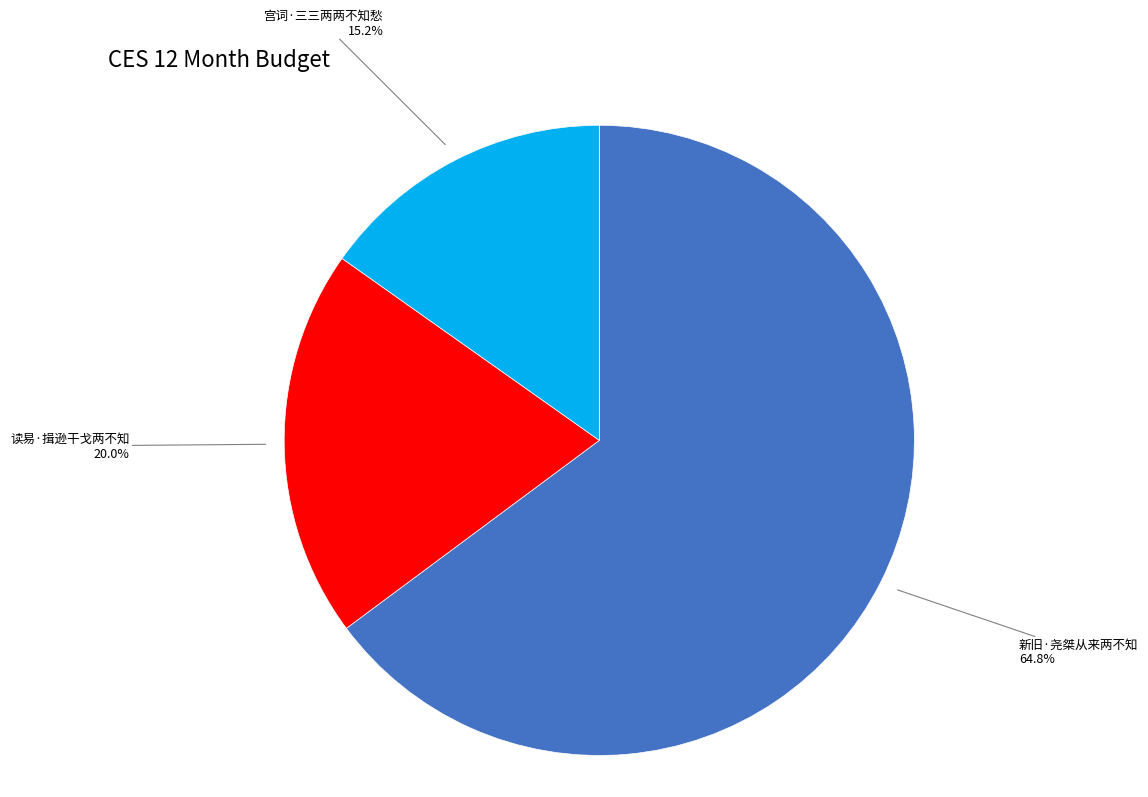

Does any single category account for the majority?

Yes